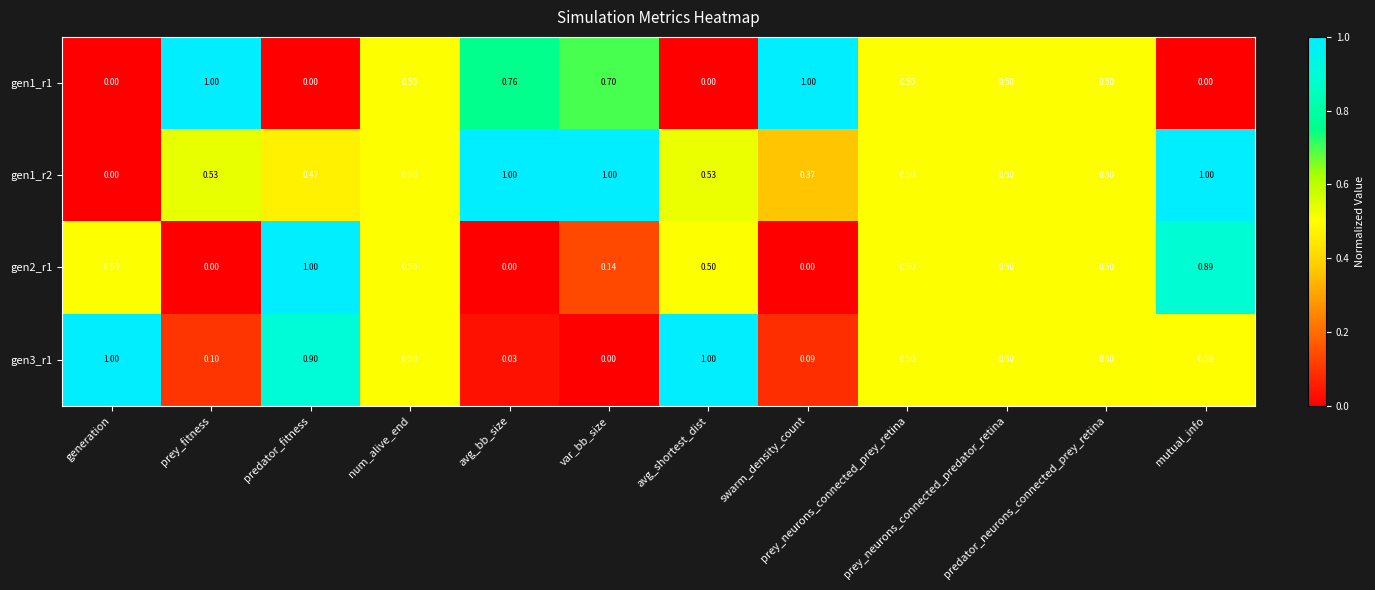

Count the number of data series in this chart.

4